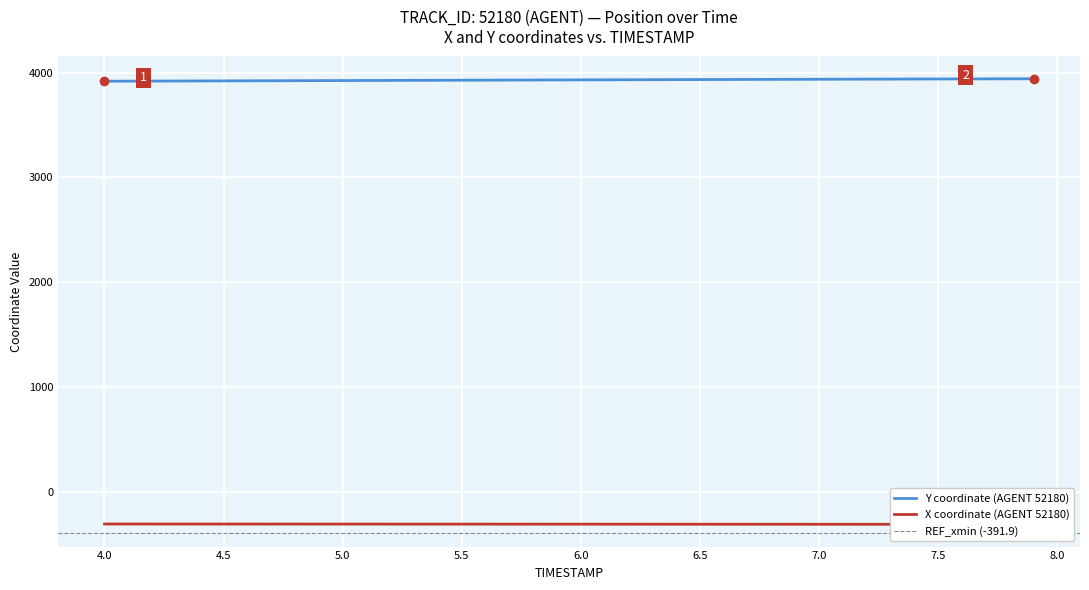

True or false: Y and X intersect in this chart.

False